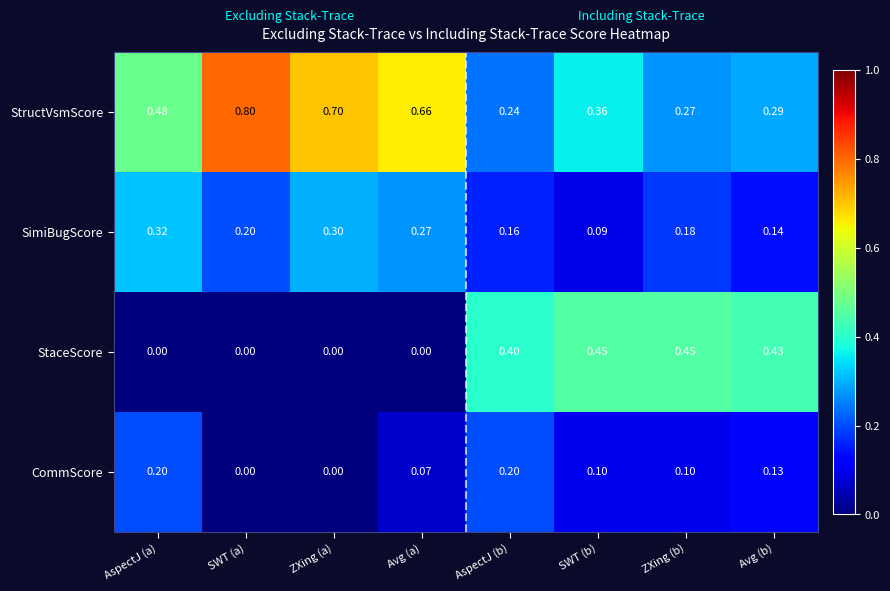

Which series has the largest range (max minus min)?

StructVsmScore